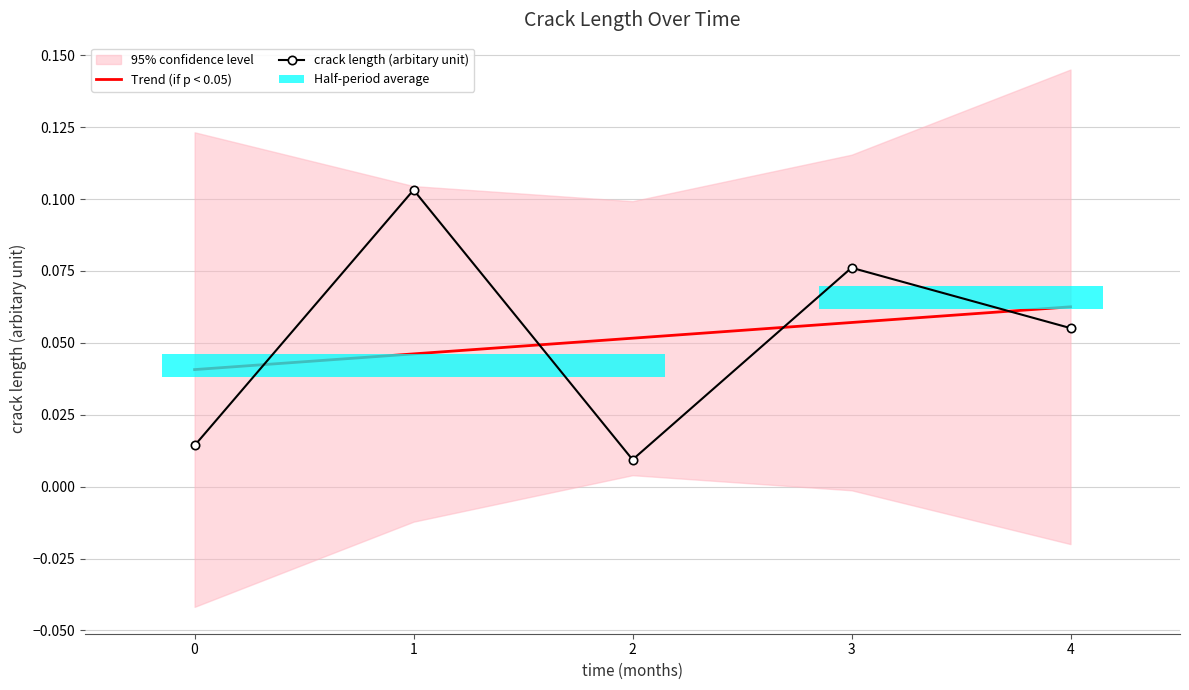

Are the bars grouped side by side (vs. stacked)?

Yes